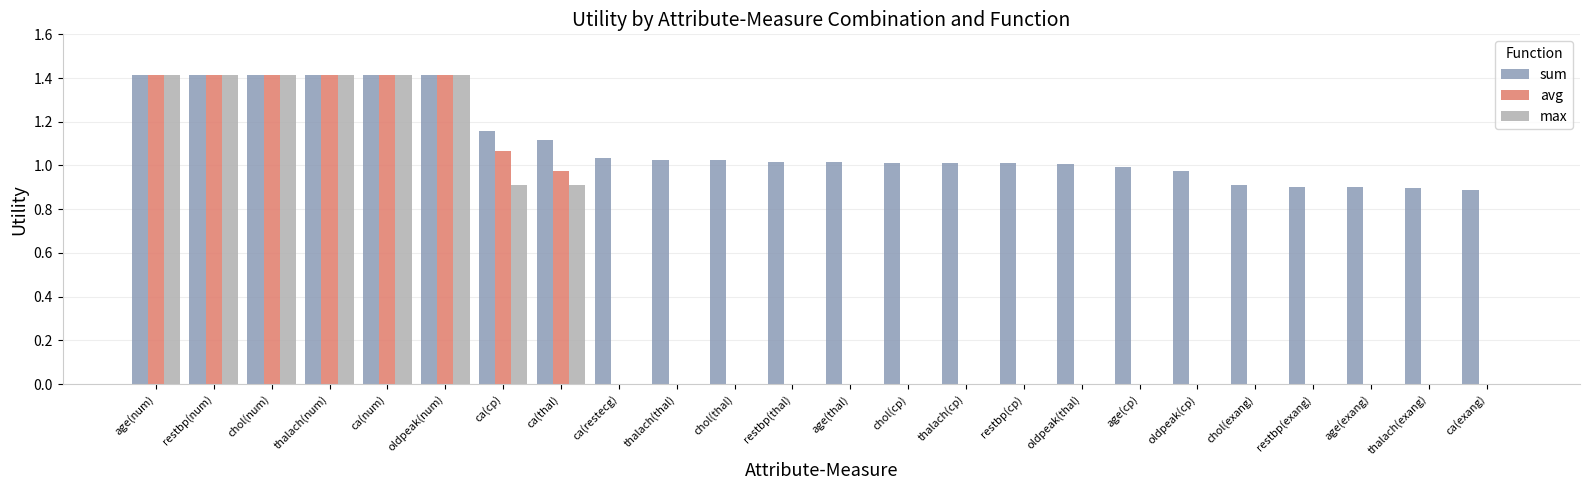

What is the highest value of the avg series?

1.4